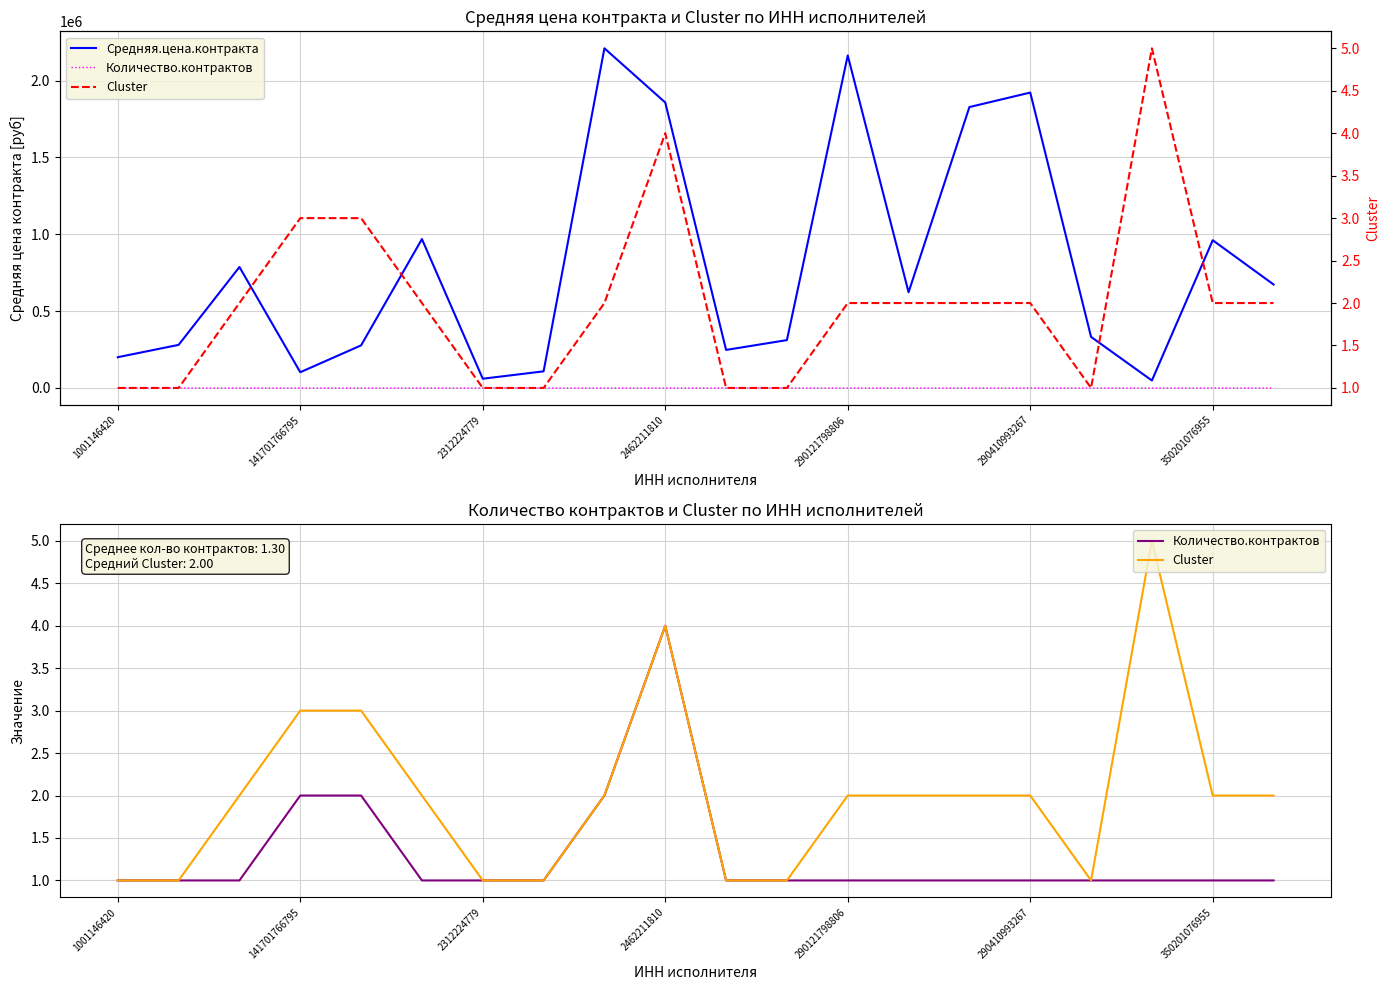

Is the value of Количество.контрактов at 15 greater than the value of Средняя.цена.контракта at 19?

No